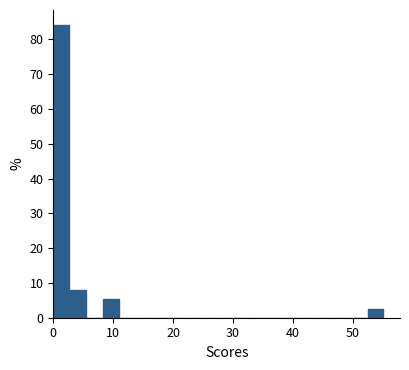

Around what value on the x-axis is the tallest bar? Give the approximate position of its centre, as read against the axis.

1